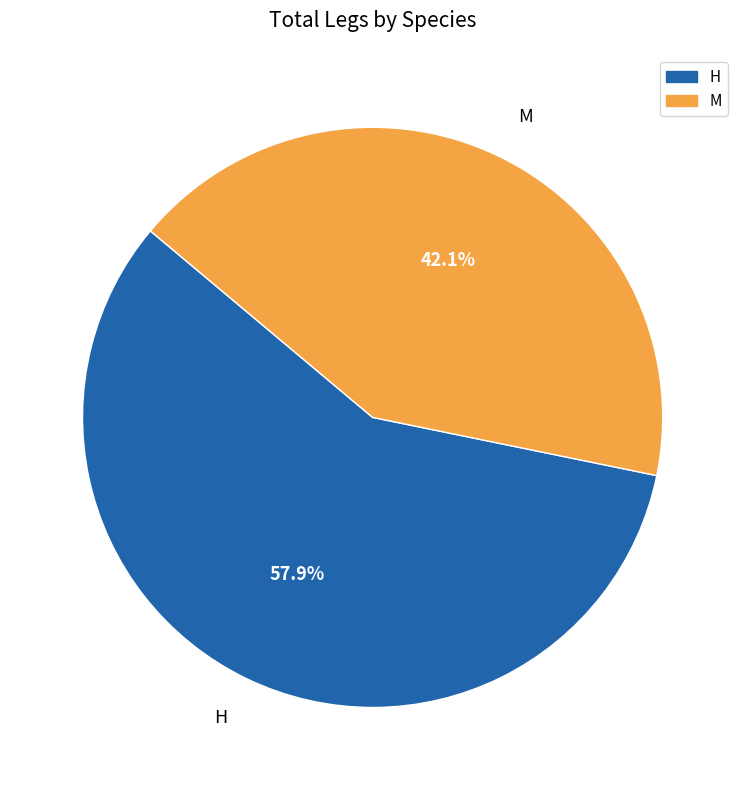

Rank the categories by value from lowest to highest.

M, H